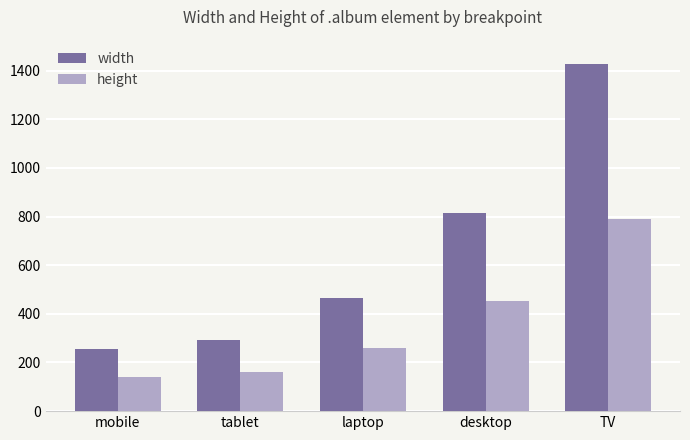

What is the sum of all height values?

1802.8